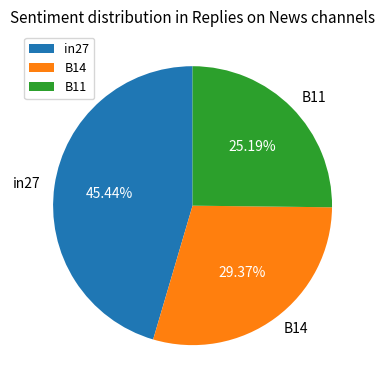

To the nearest percent, what portion does B11 represent?

25%